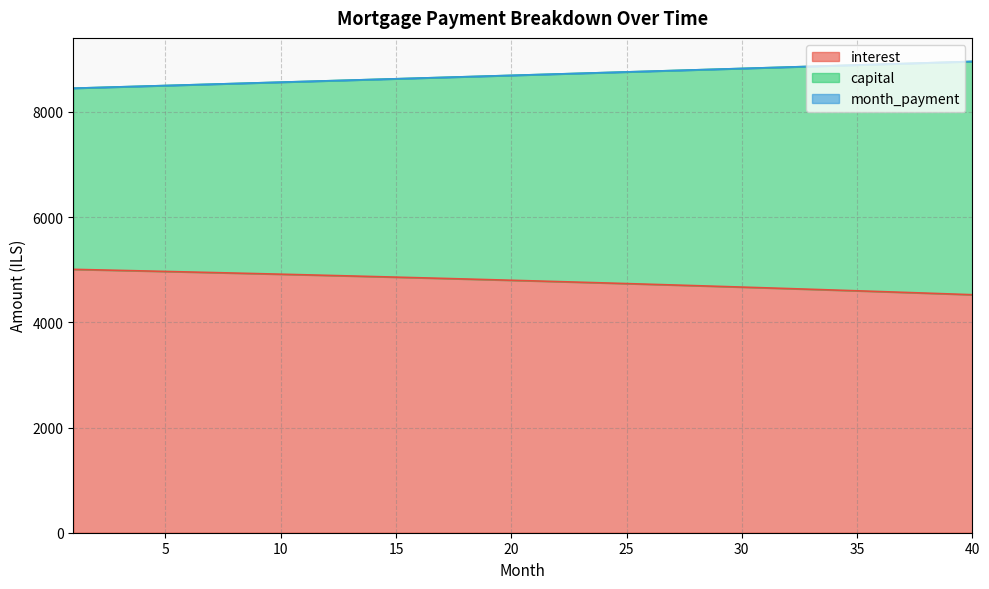

Which category has the lowest value in the month_payment series?

1